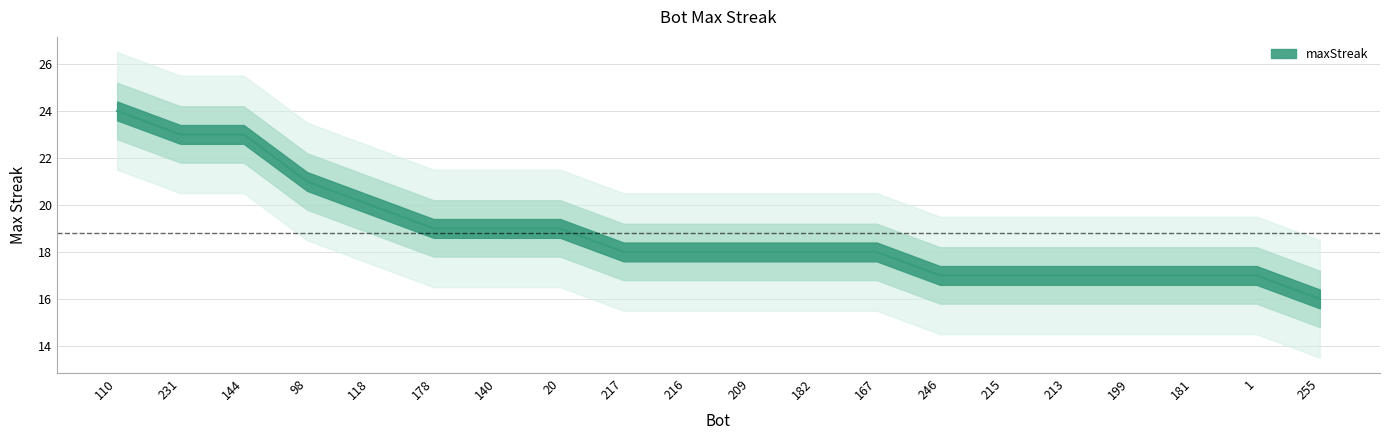

Does the chart have visible grid lines?

Yes